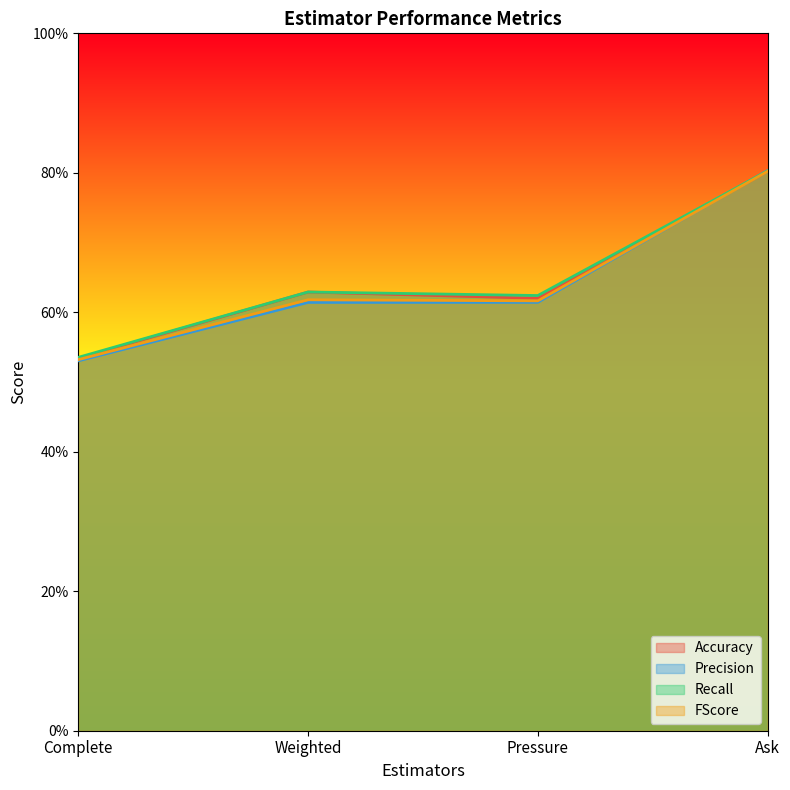

Which series has the widest spread of values?

Precision